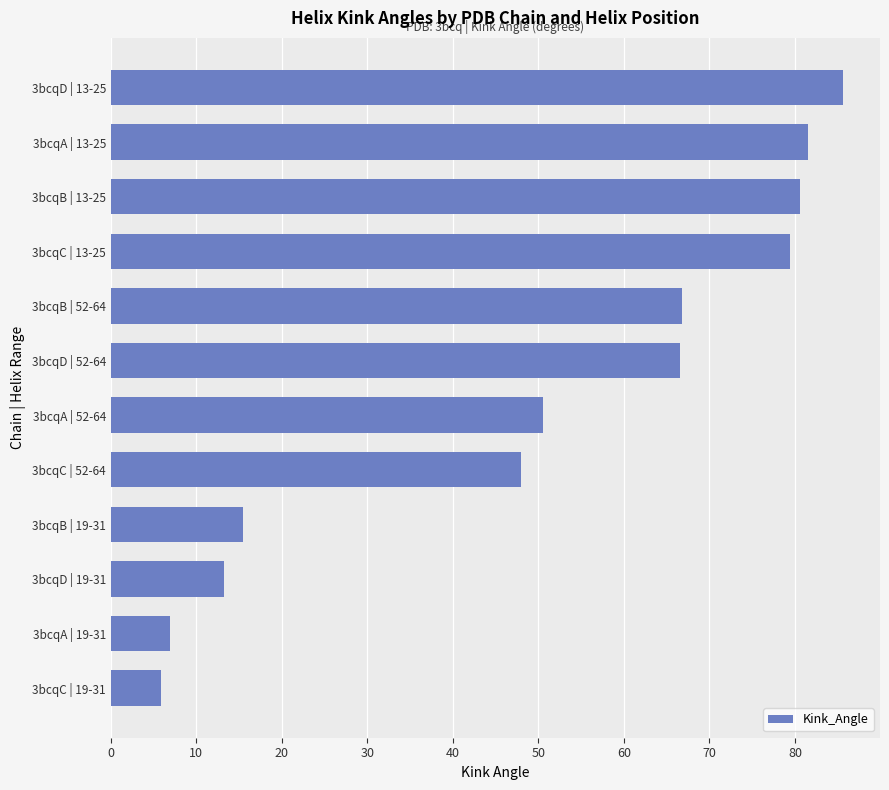

What is the minimum value shown in the chart?

5.9